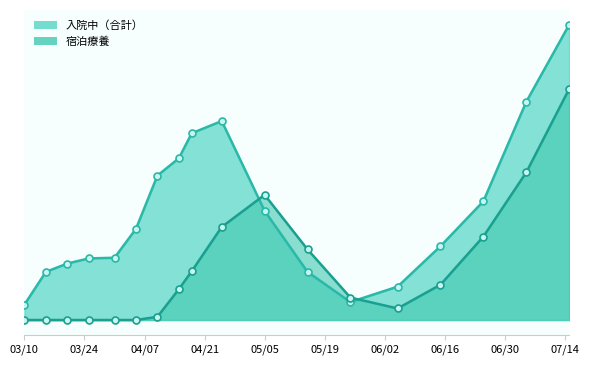

Does the chart have visible grid lines?

No